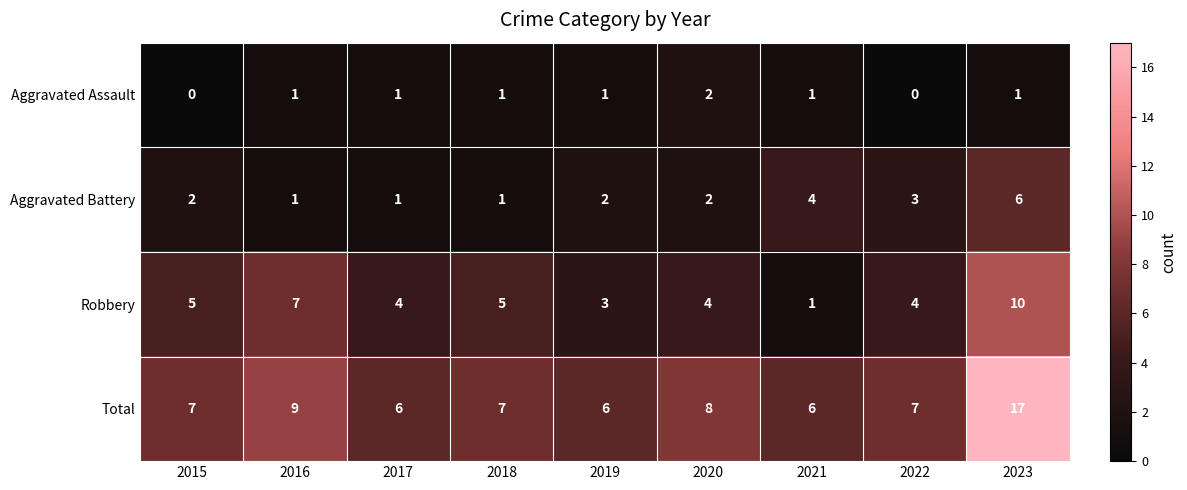

Which series changed the most between 2016 and 2019?

Robbery